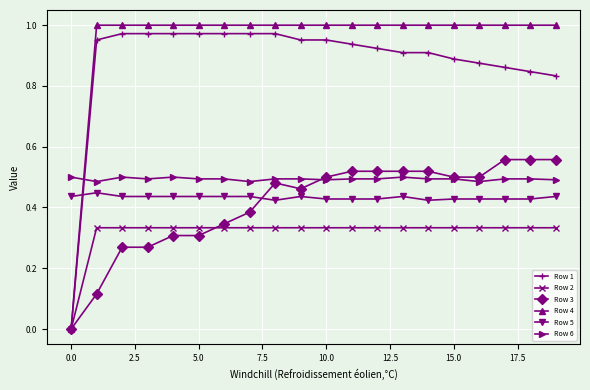

Which series has the largest range (max minus min)?

Row 4